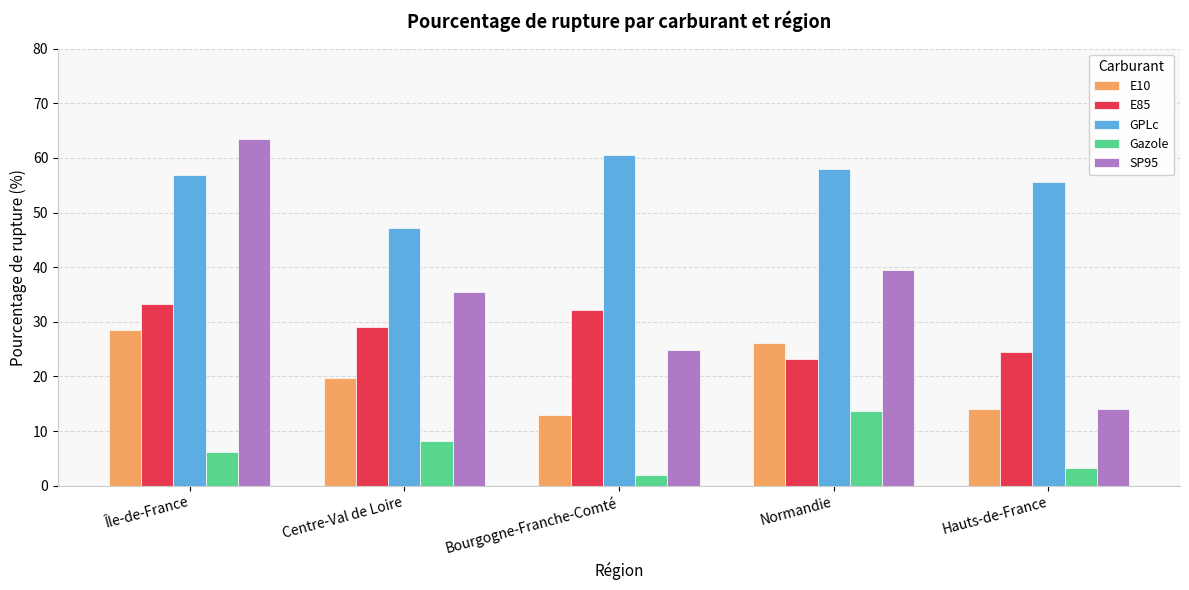

At which label does E85 reach its peak?

Île-de-France